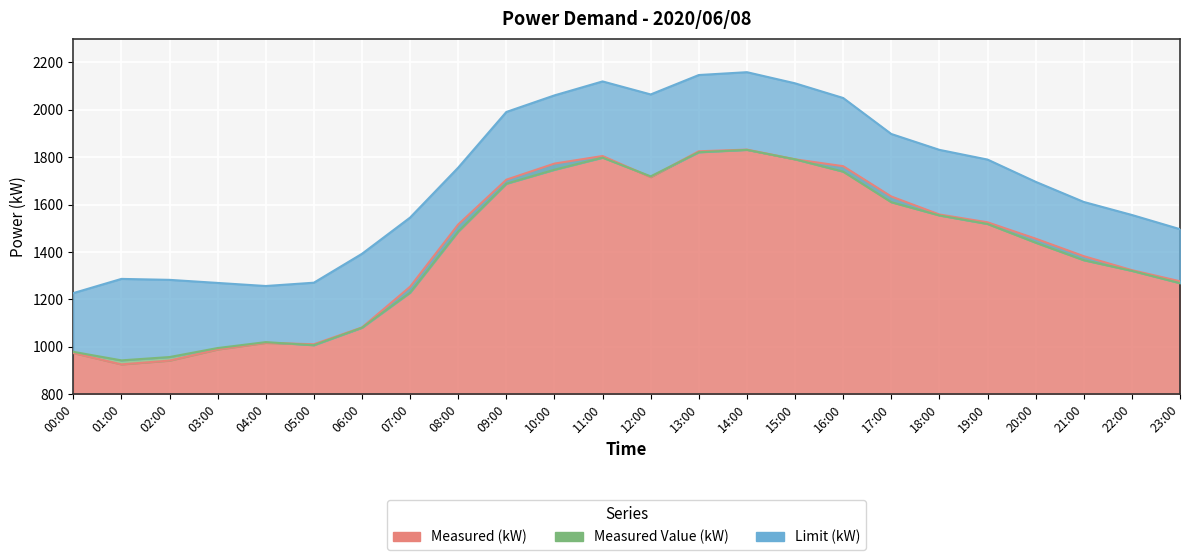

What is the difference between the maximum and minimum values in the Measured (kW) series?

907